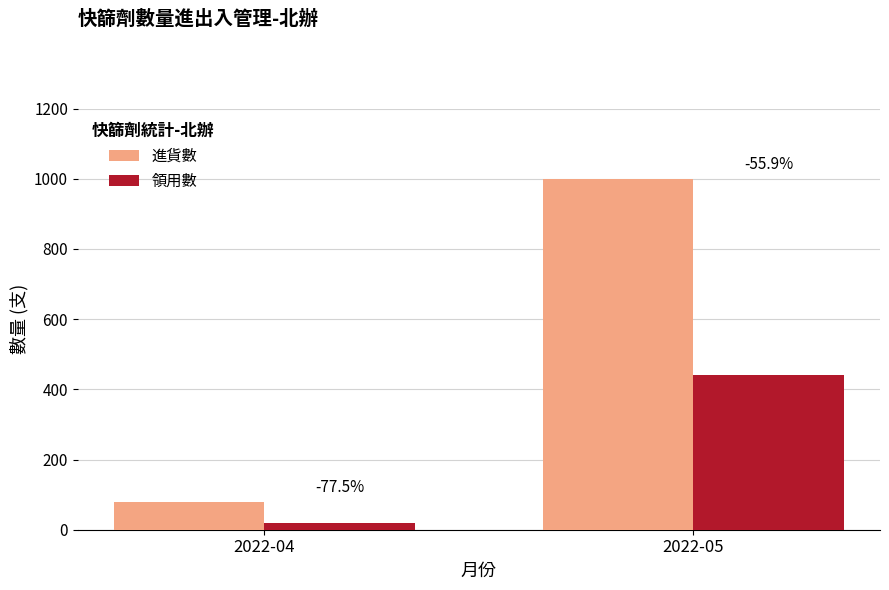

What are all the series names shown in the legend?

進貨數, 領用數